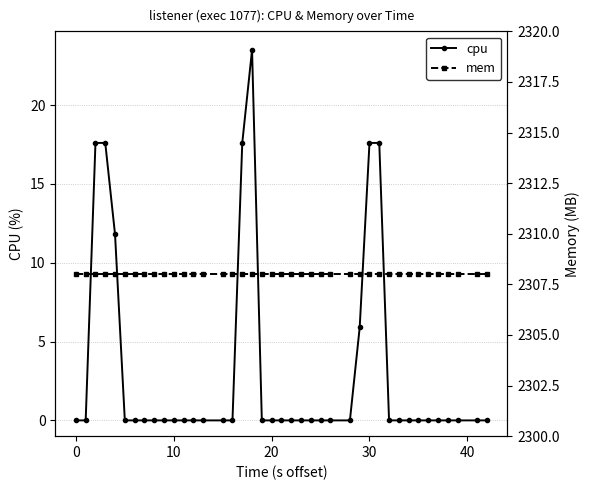

What are all the series names shown in the legend?

cpu, mem